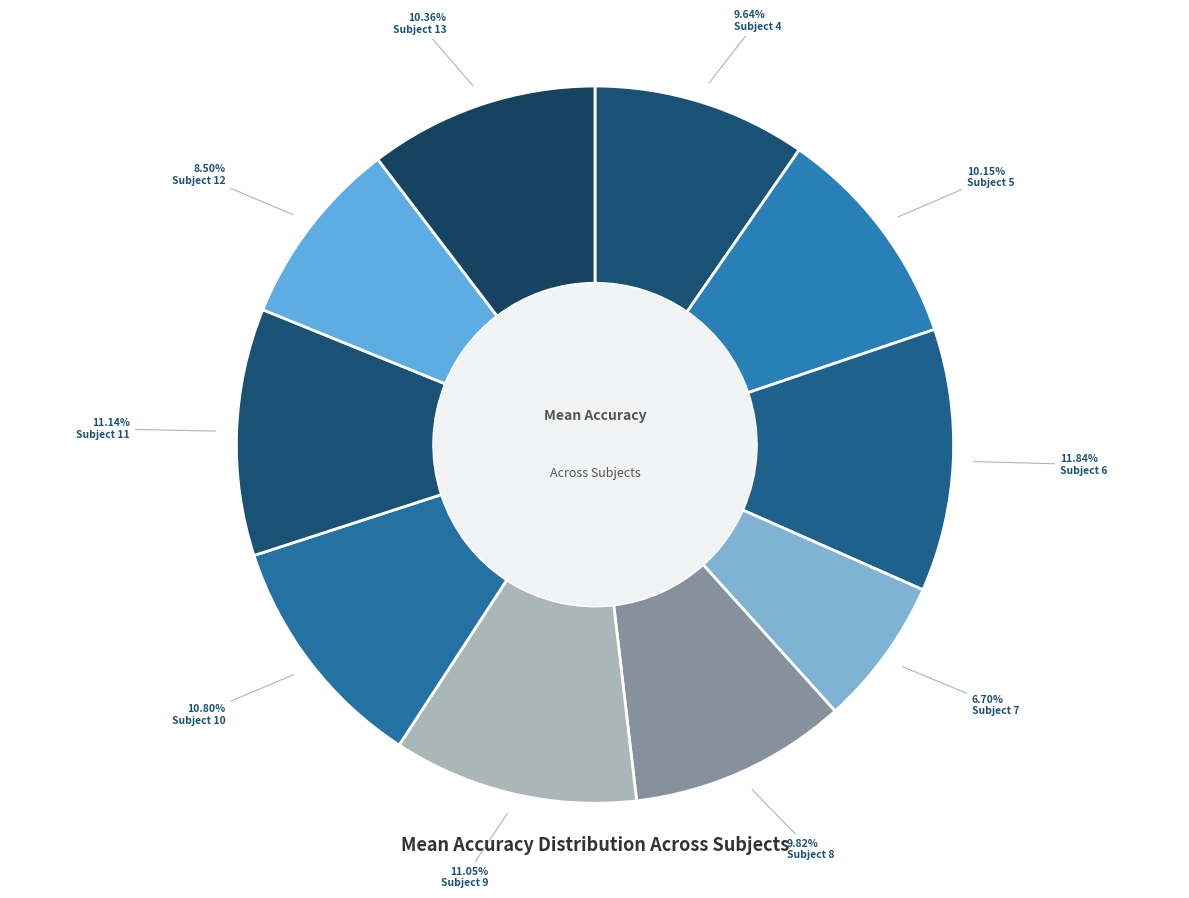

How many segments does this pie chart have?

10